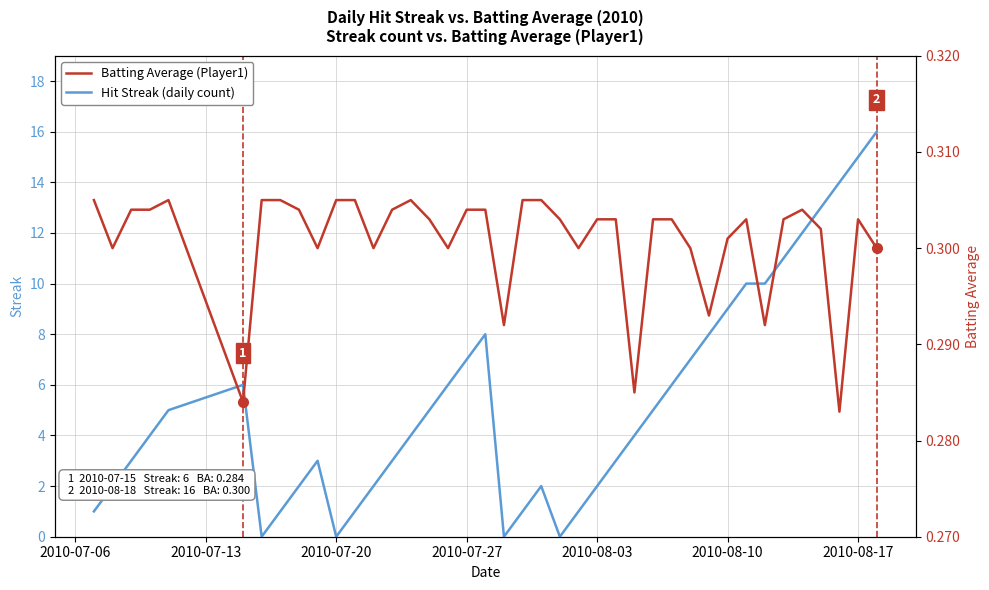

What is the maximum value for Hit Streak (daily count)?

16